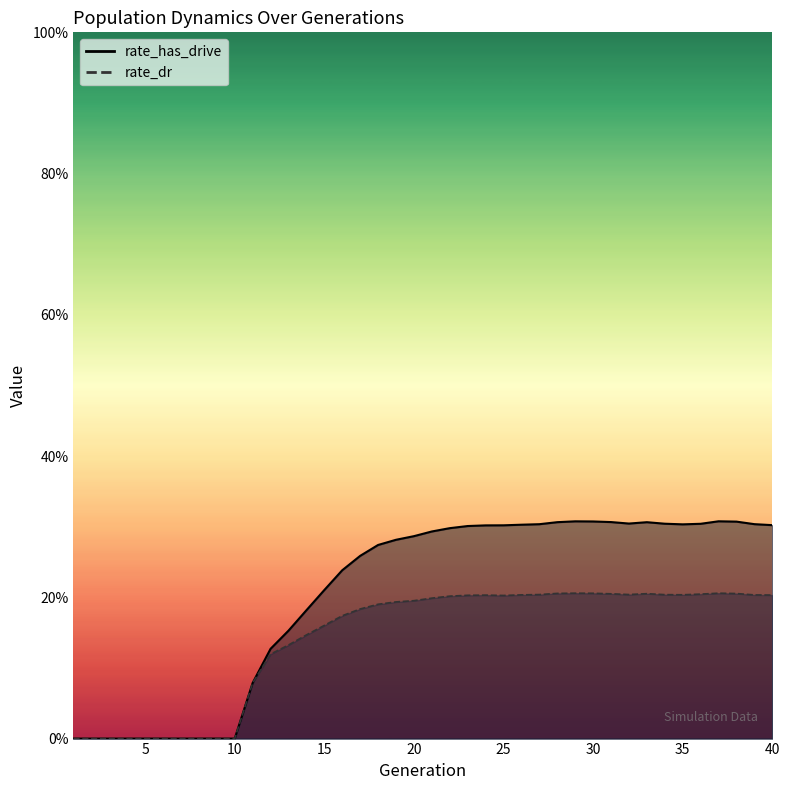

Reading left to right, extract all data points from this chart.

rate_has_drive: 1=0.0	2=0.0	3=0.0	4=0.0	5=0.0	6=0.0	7=0.0	8=0.0	9=0.0	10=0.0	11=0.1	12=0.1	13=0.2	14=0.2	15=0.2	16=0.2	17=0.3	18=0.3	19=0.3	20=0.3	21=0.3	22=0.3	23=0.3	24=0.3	25=0.3	26=0.3	27=0.3	28=0.3	29=0.3	30=0.3	31=0.3	32=0.3	33=0.3	34=0.3	35=0.3	36=0.3	37=0.3	38=0.3	39=0.3	40=0.3
rate_dr: 1=0.0	2=0.0	3=0.0	4=0.0	5=0.0	6=0.0	7=0.0	8=0.0	9=0.0	10=0.0	11=0.1	12=0.1	13=0.1	14=0.1	15=0.2	16=0.2	17=0.2	18=0.2	19=0.2	20=0.2	21=0.2	22=0.2	23=0.2	24=0.2	25=0.2	26=0.2	27=0.2	28=0.2	29=0.2	30=0.2	31=0.2	32=0.2	33=0.2	34=0.2	35=0.2	36=0.2	37=0.2	38=0.2	39=0.2	40=0.2